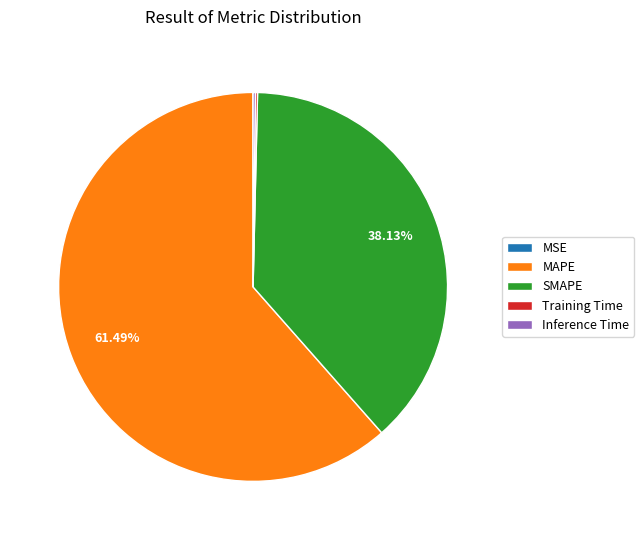

The MAPE slice represents 61% of the pie. True or false?

True